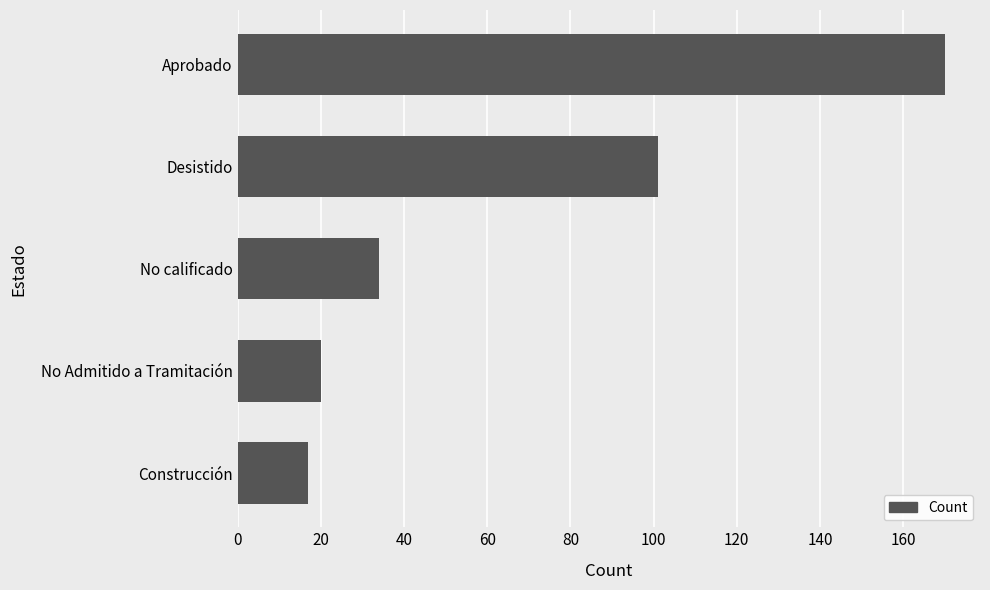

Rank the categories by value from highest to lowest.

Aprobado, Desistido, No calificado, No Admitido a Tramitación, Construcción